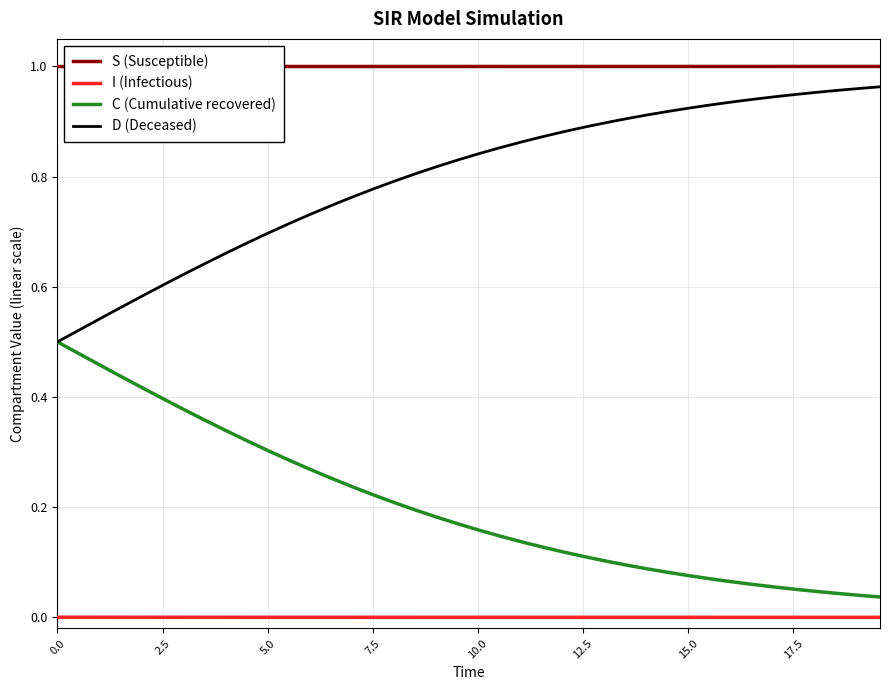

Which series has the largest total across all categories?

S (Susceptible)